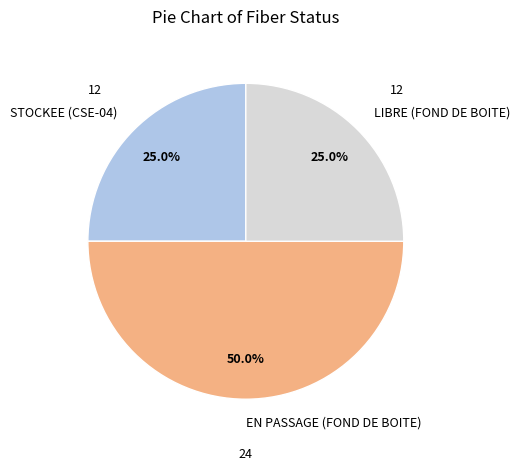

What is the ratio of the value at LIBRE (FOND DE BOITE) to the value at EN PASSAGE (FOND DE BOITE)?

0.5